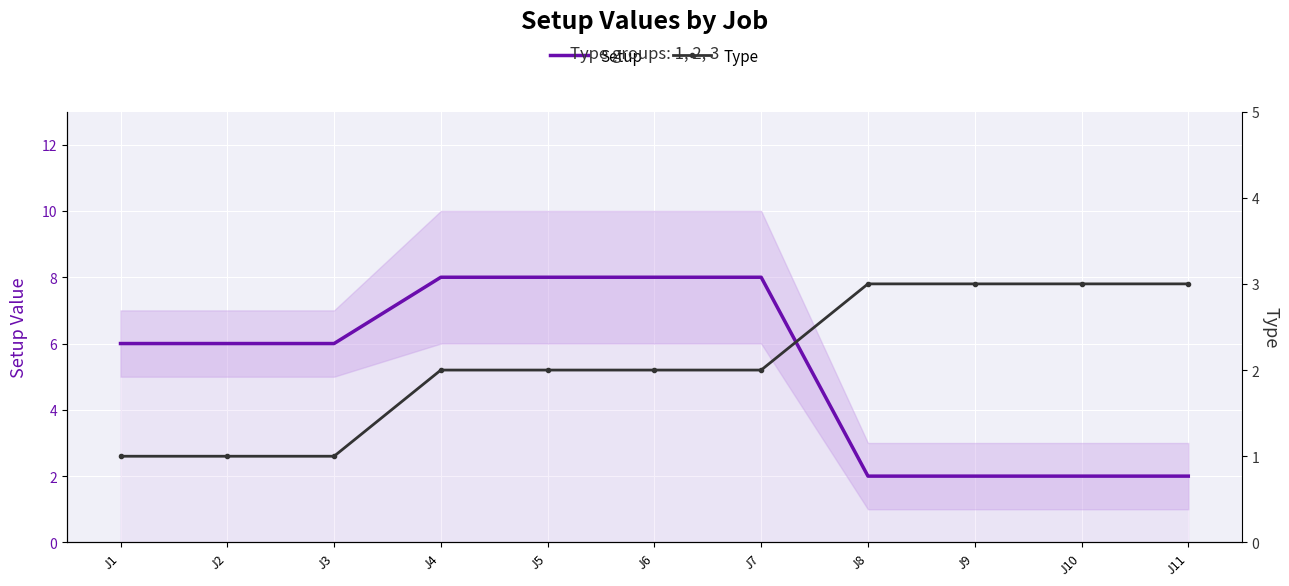

Rank the categories by Type value from highest to lowest.

J8, J9, J10, J11, J4, J5, J6, J7, J1, J2, J3